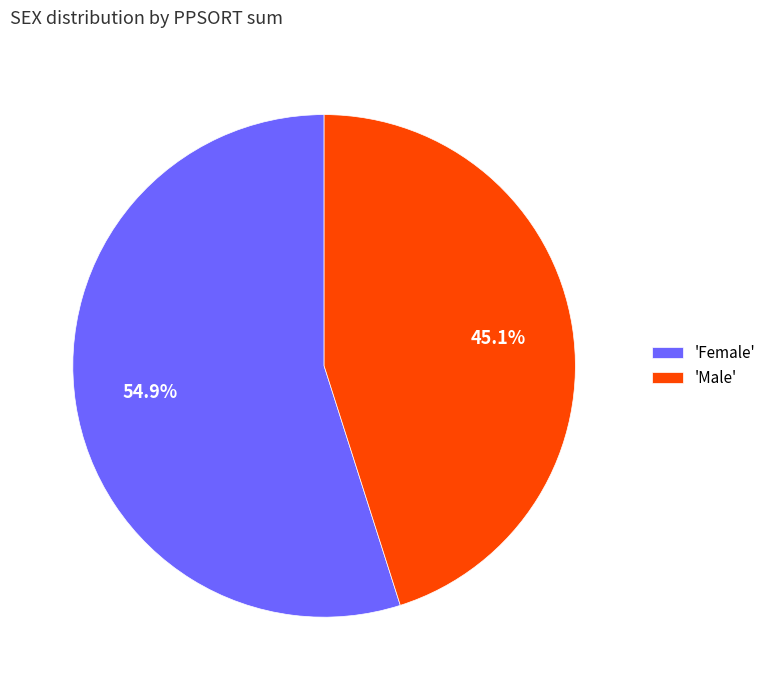

Which slice is the smallest?

'Male'